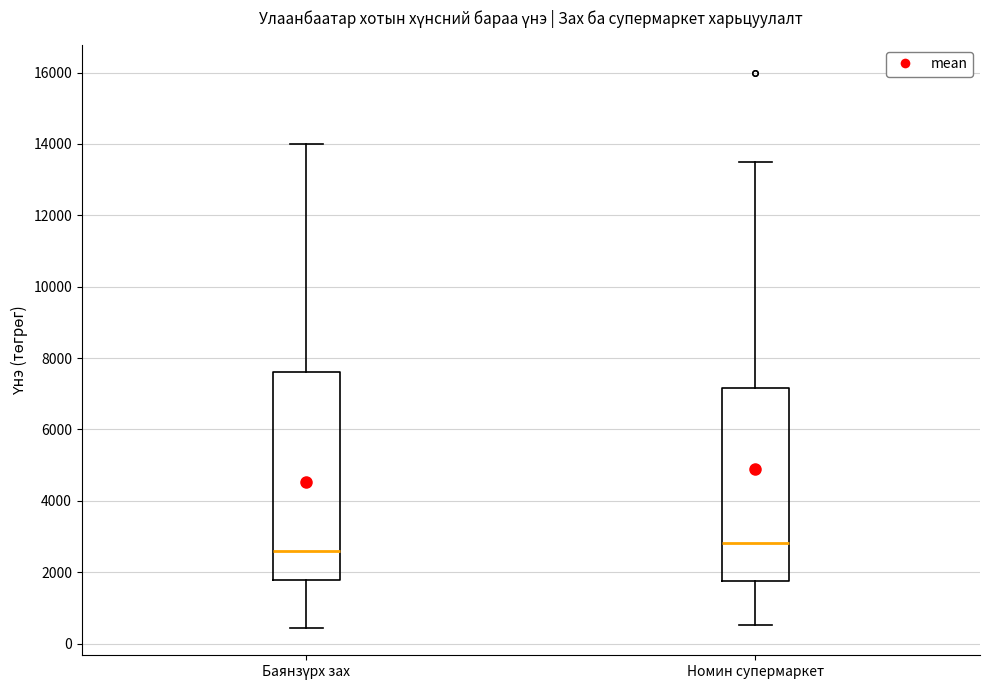

Which box's median line is the highest?

Номин супермаркет